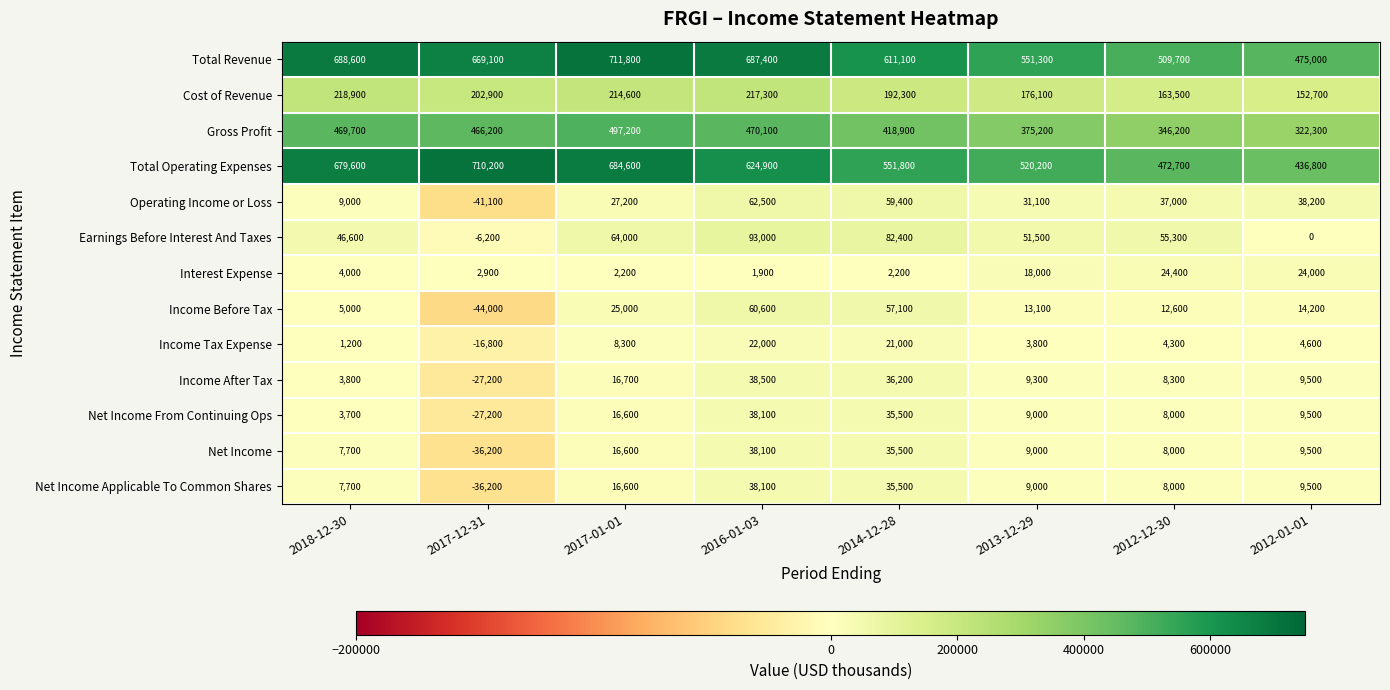

At how many categories does at least one series exceed 617286?

4